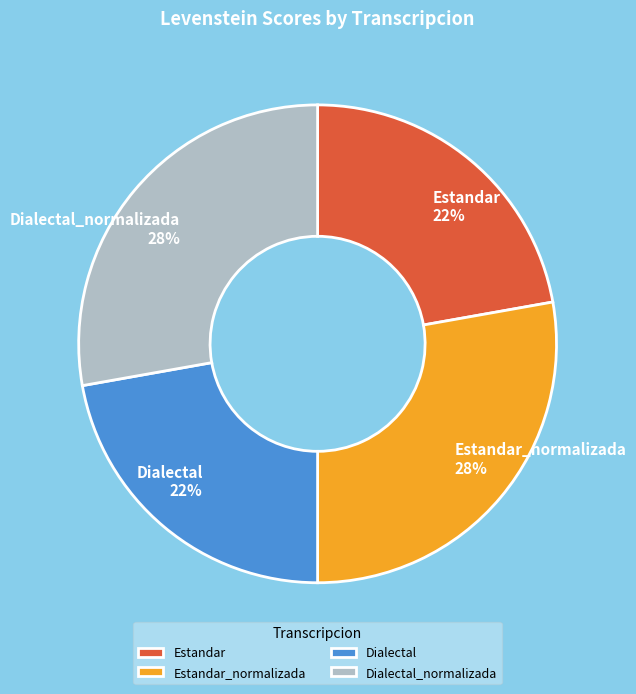

Is it true that Estandar is 22% of the pie?

True